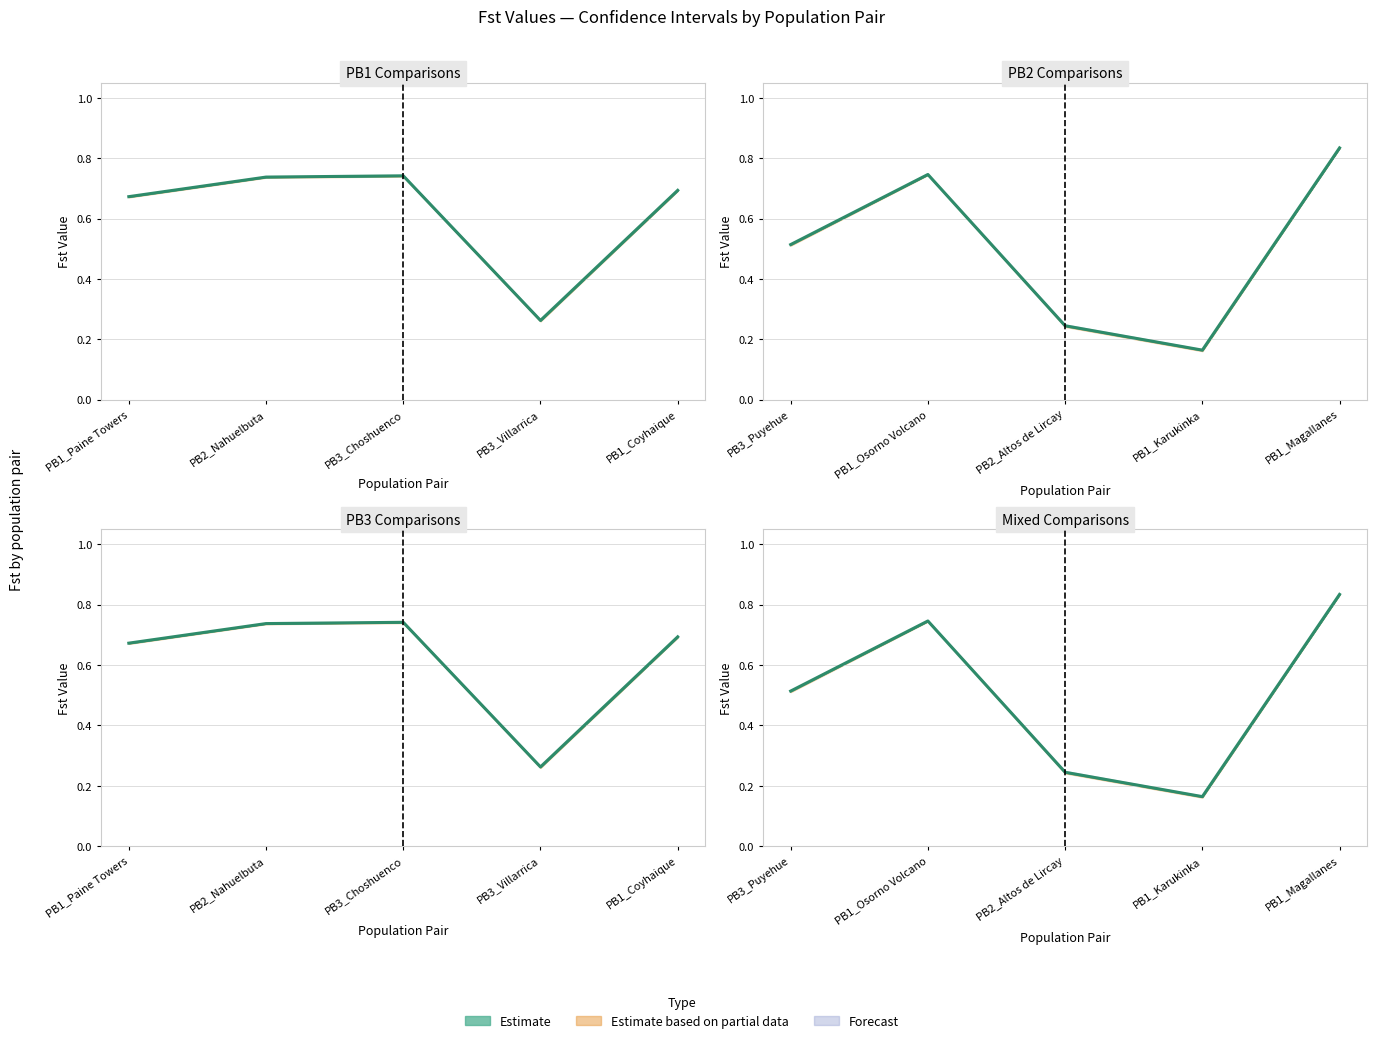

What is the average value of the Fst series?

0.6